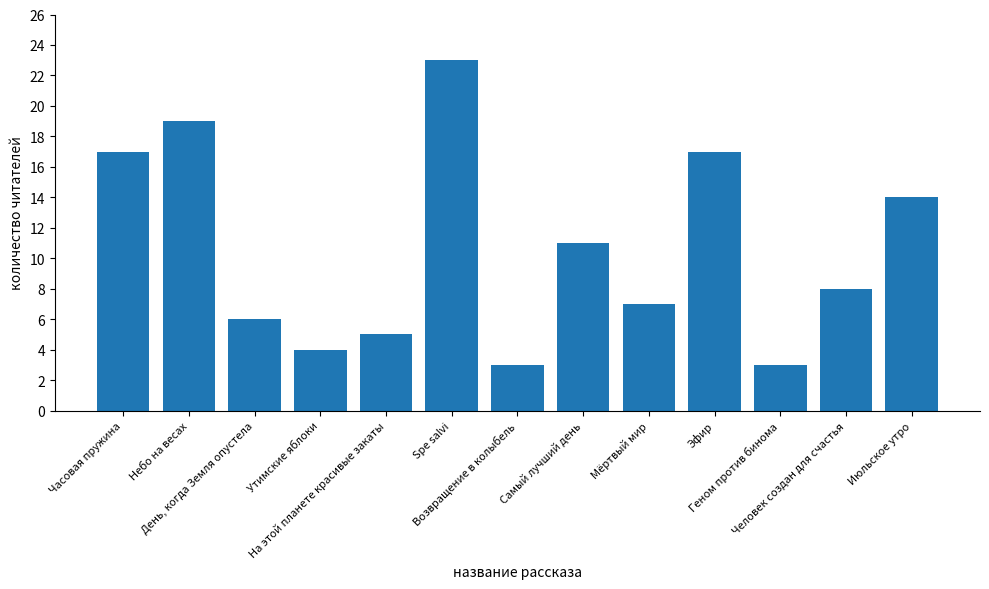

What is the difference between the maximum and minimum values?

20